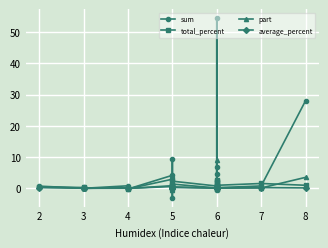

How many values in total_percent are below zero?

3